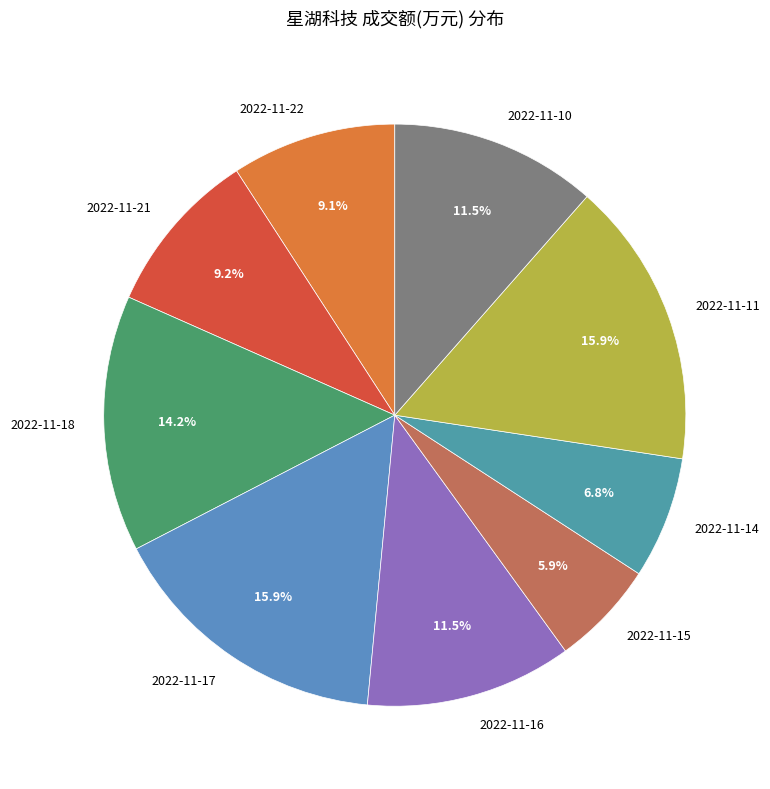

Which slice is the smallest?

2022-11-15